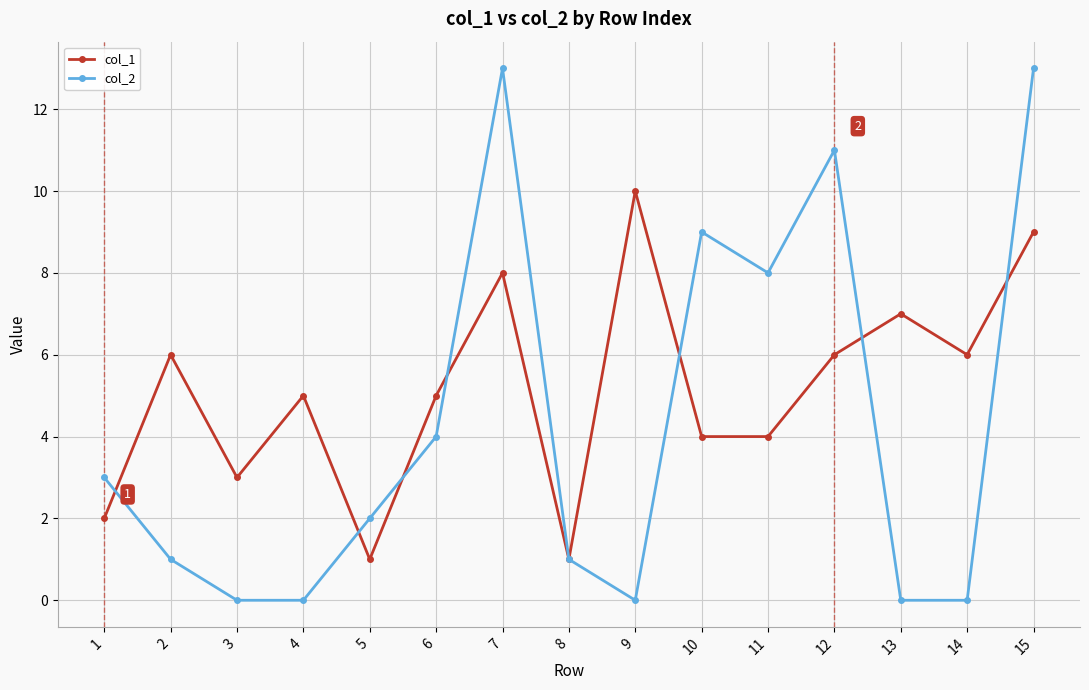

At which label does col_2 first exceed 2?

1